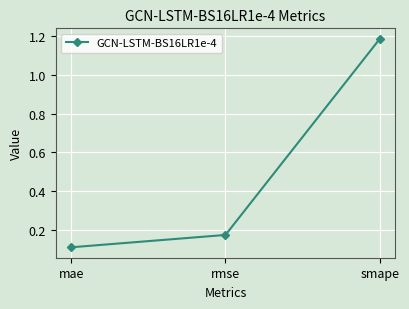

Is it true that the value at smape is 0.3?

False